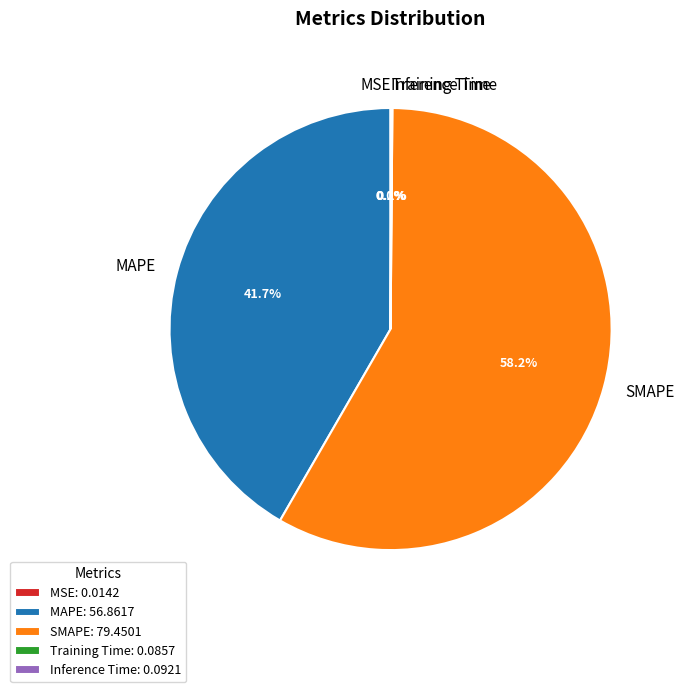

Is MAPE the majority of the pie?

No